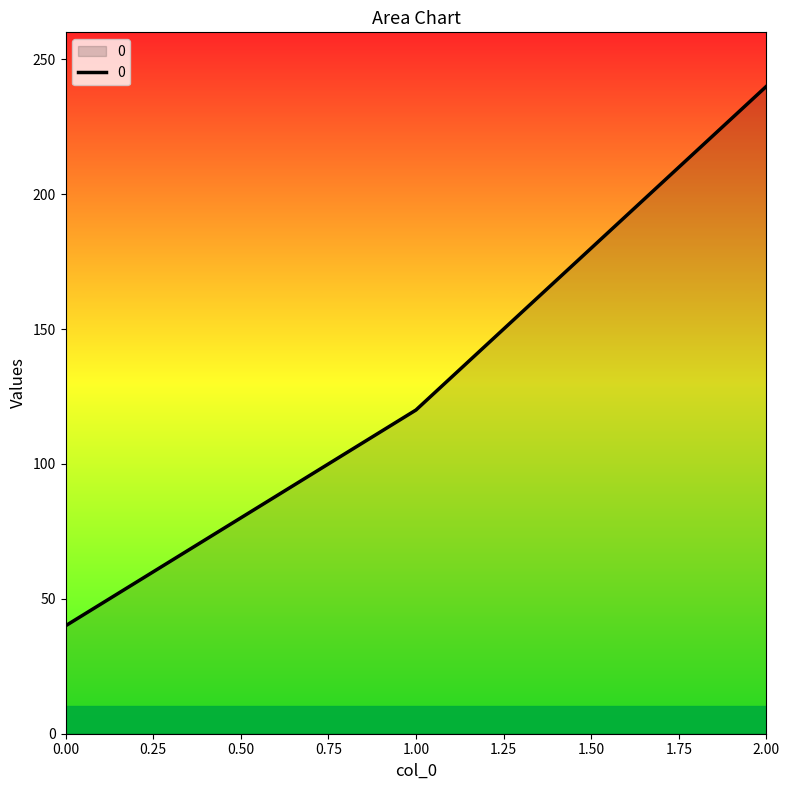

How many lines are shown in the chart?

1